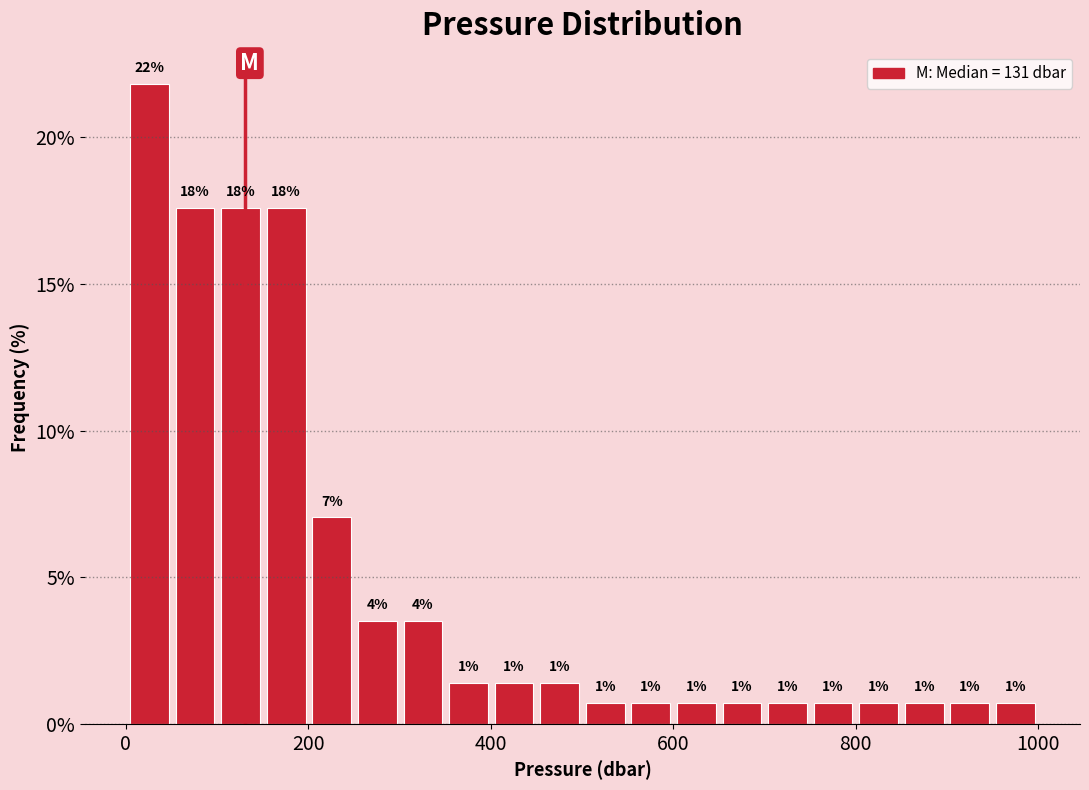

Read against the x-axis, roughly where is the centre of the tallest bar?

20